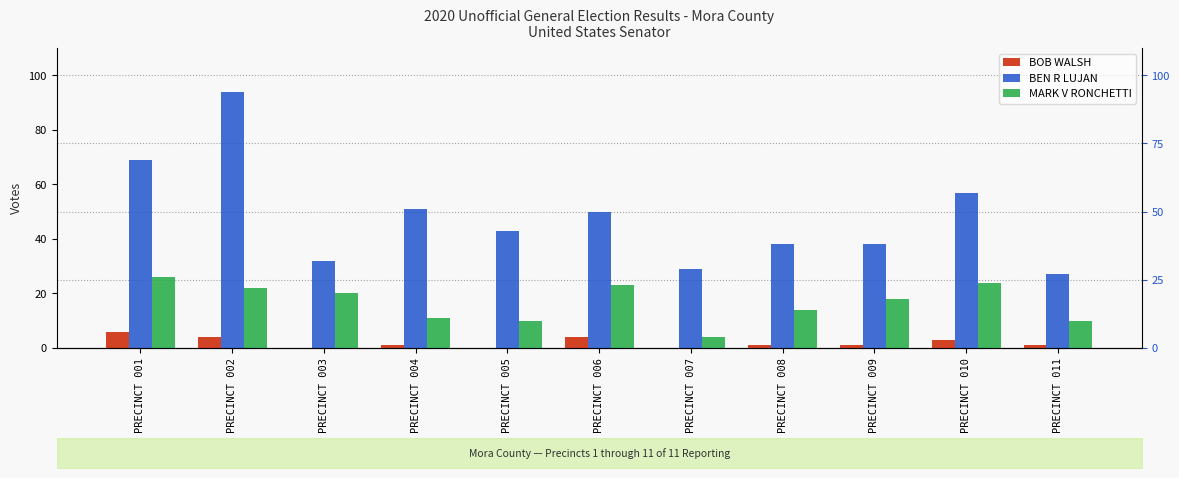

What is the difference between the BEN R LUJAN values at PRECINCT 005 and PRECINCT 001?

26